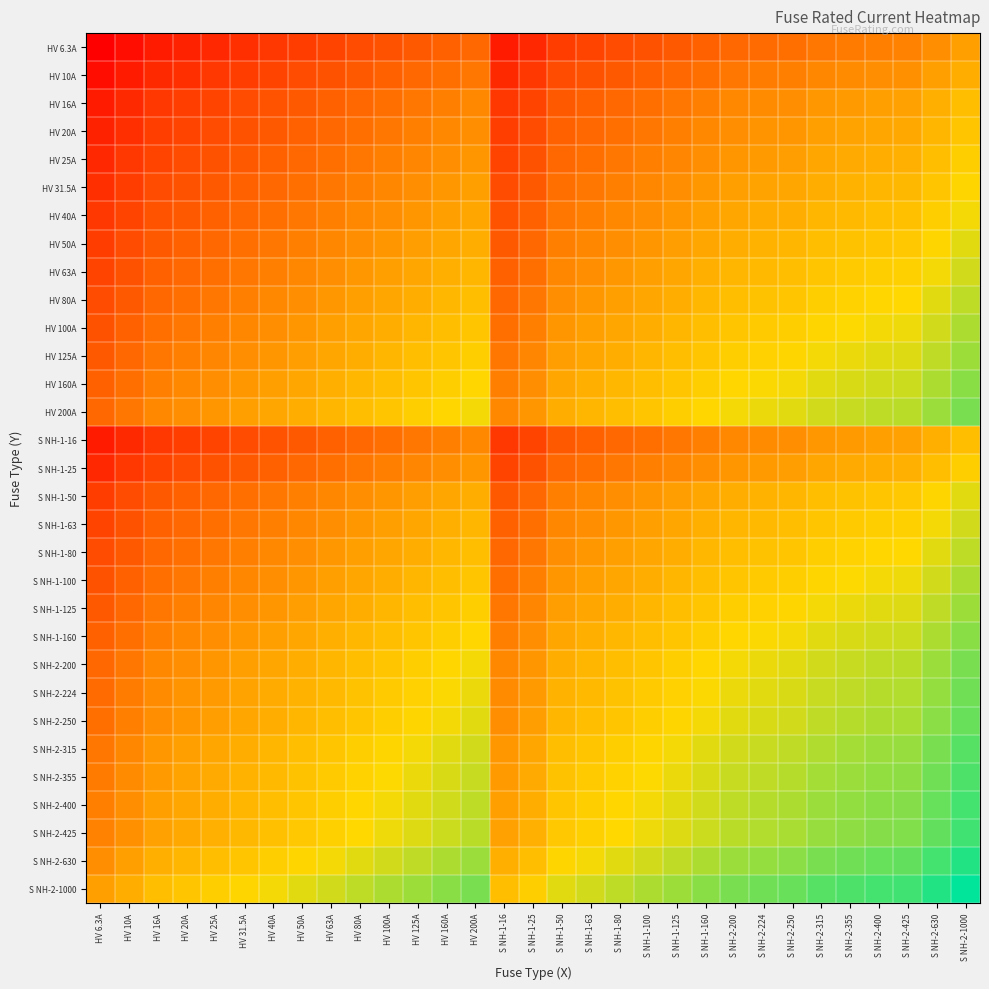

What is the total value across all series at S NH-1-80?

119.2